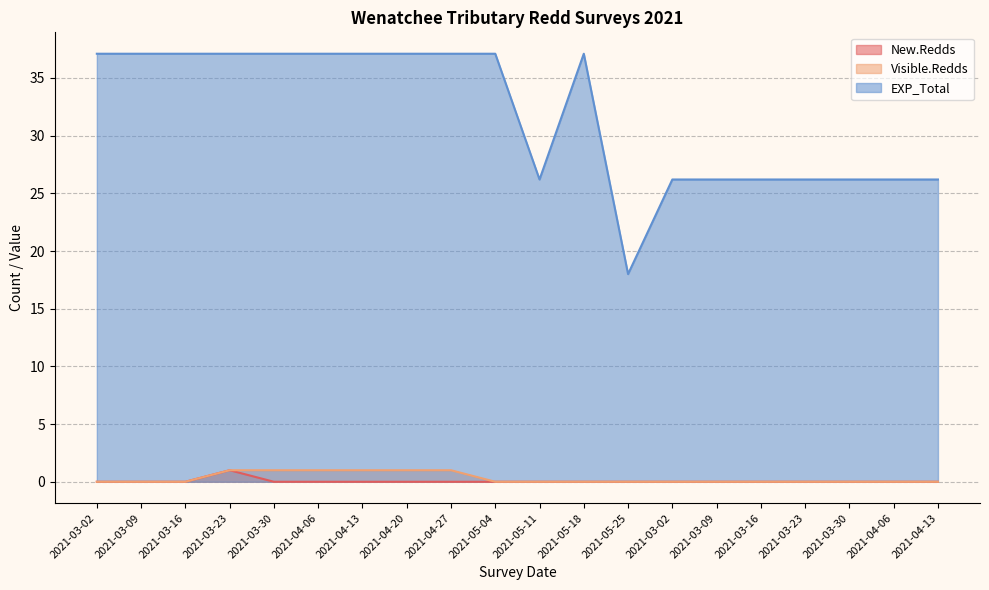

What is the difference between the highest and lowest values at 2021-03-16?

37.1